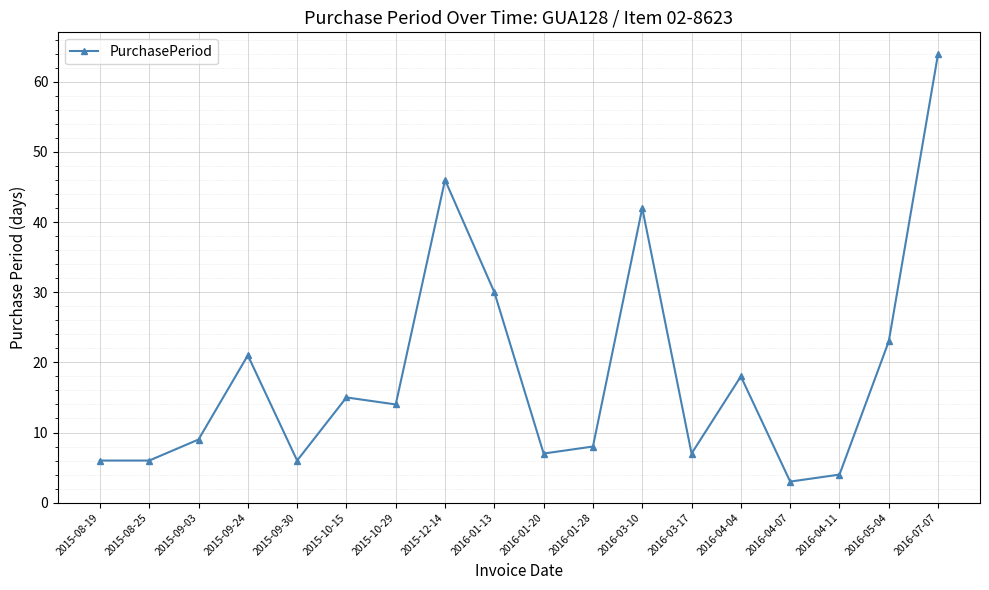

Reading left to right, extract all data points from this chart.

6	6	9	21	6	15	14	46	30	7	8	42	7	18	3	4	23	64